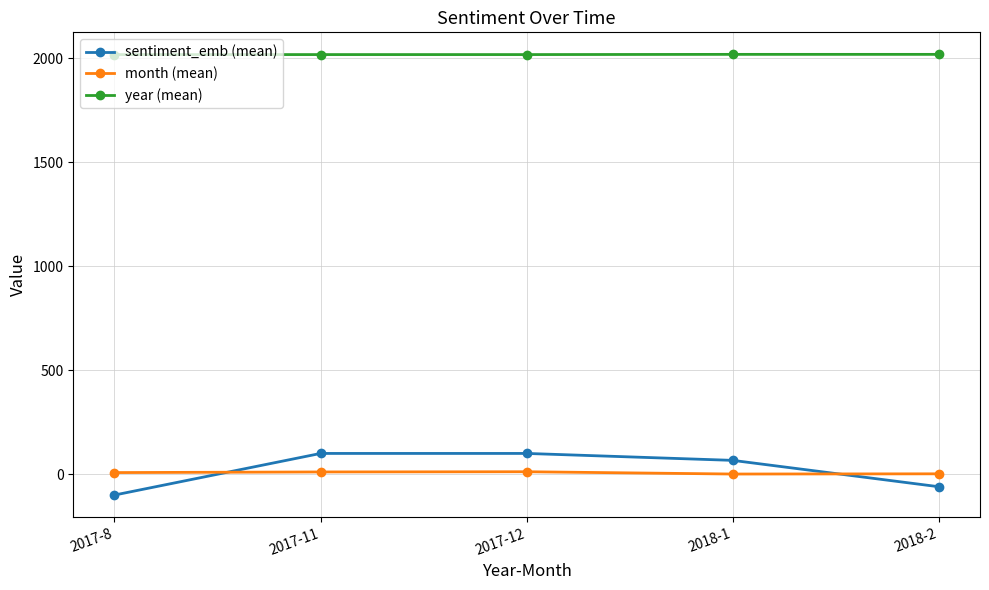

Which series has the largest range (max minus min)?

sentiment_emb (mean)